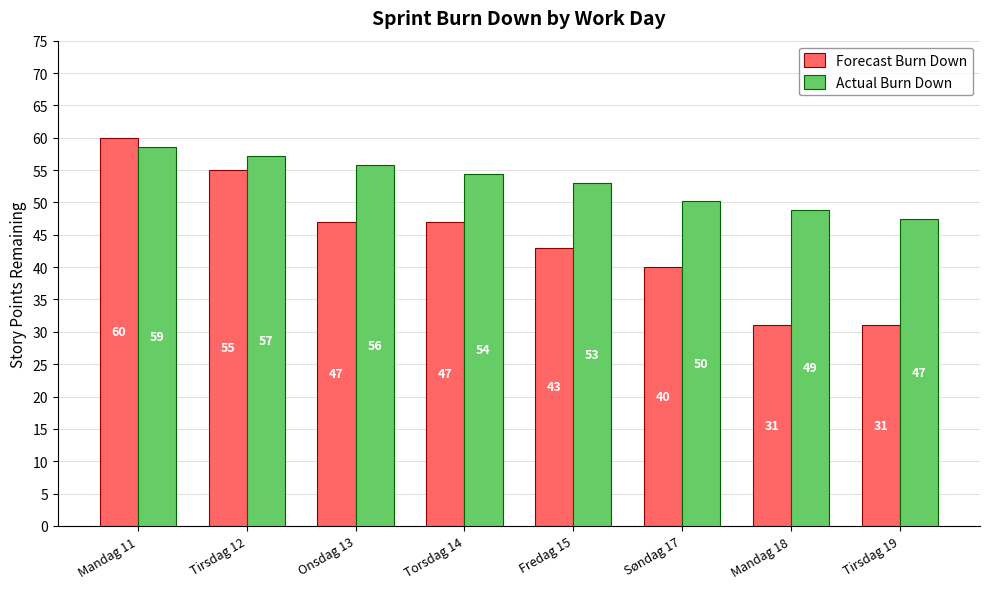

The value of Forecast Burn Down at Tirsdag 19 is 53.3. True or false?

False